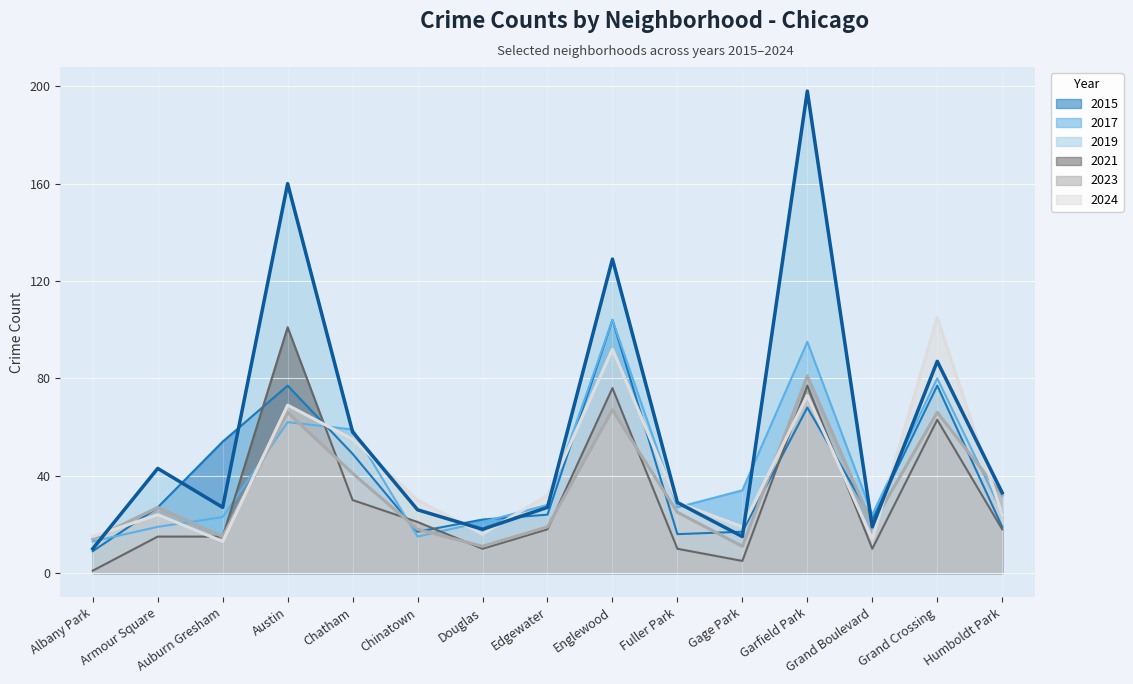

Is the value of 2015 at Grand Boulevard greater than the value of 2019 at Armour Square?

No